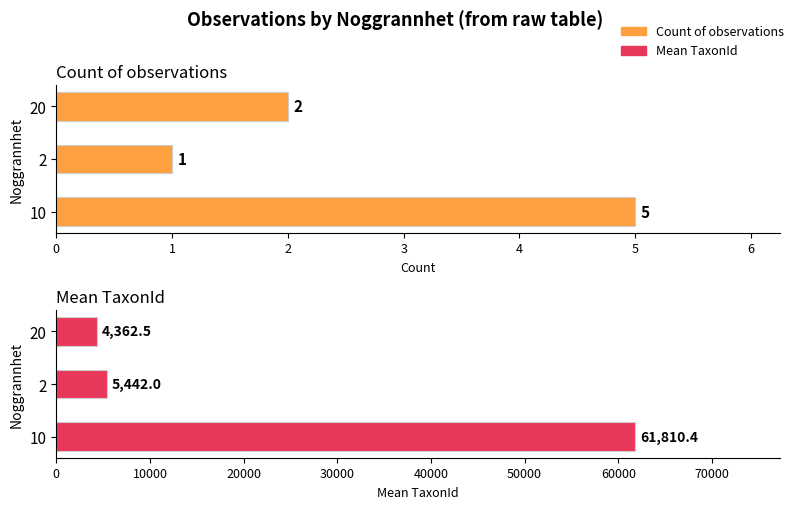

What is the greatest value displayed?

61810.4